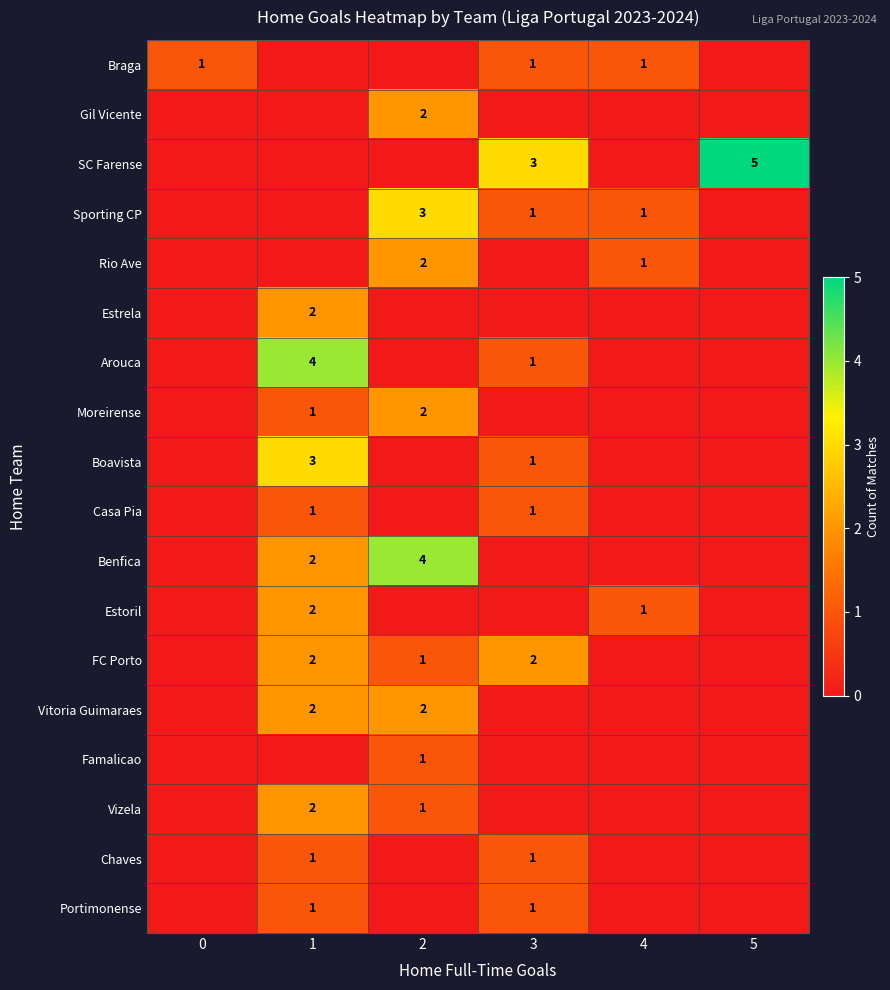

Which series has the widest spread of values?

row_2